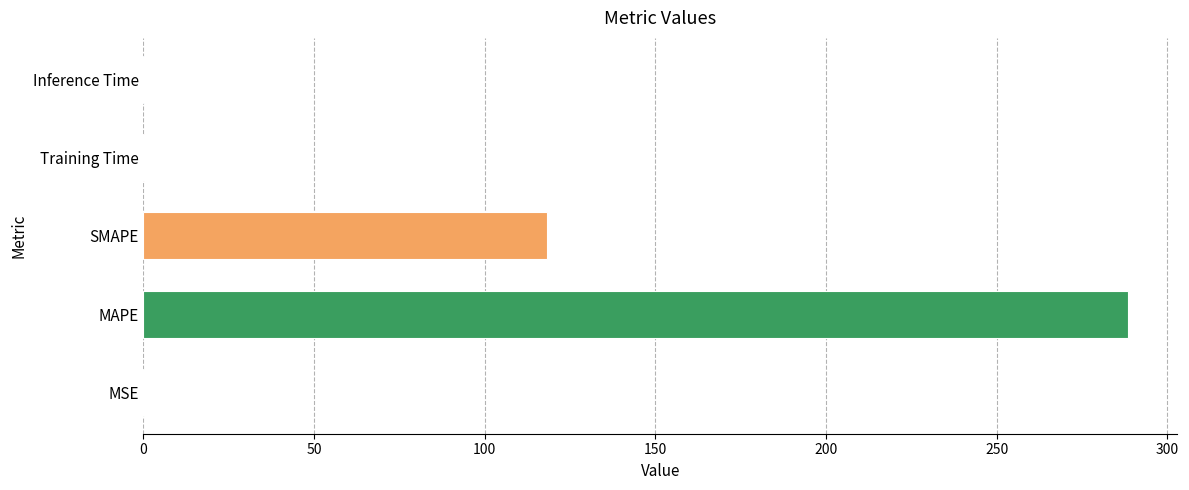

Which has a higher value, SMAPE or MAPE?

MAPE